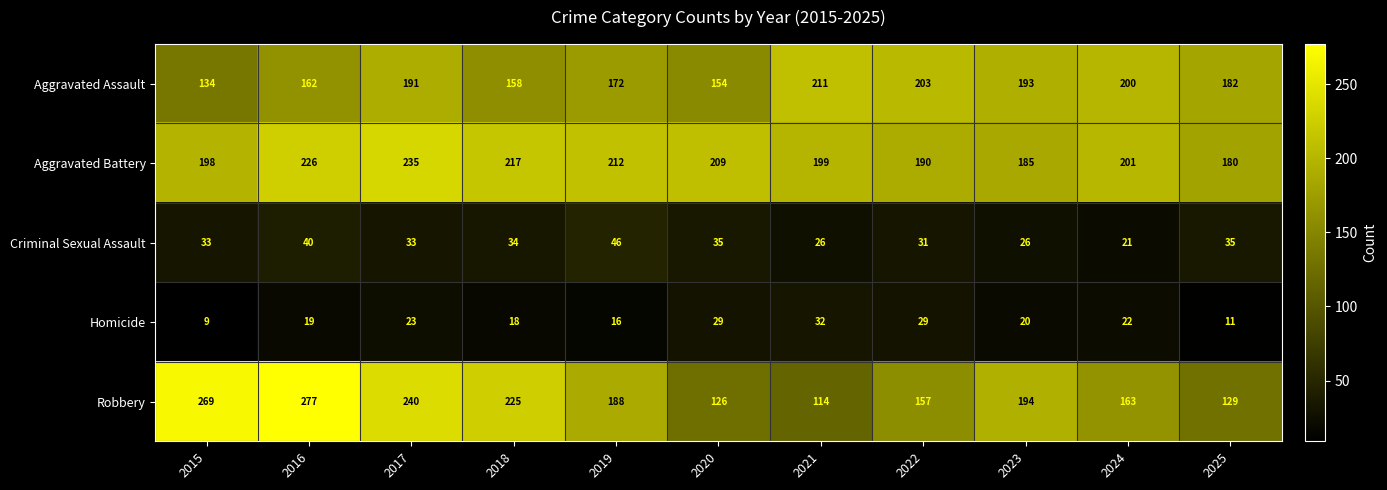

What is the approximate value of Aggravated Battery at 2017, to the nearest 10?

240